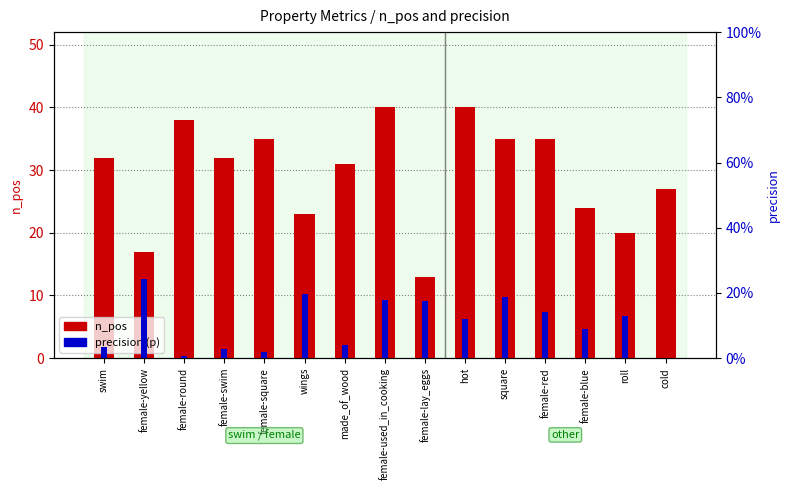

List the series in order of their peak value, lowest first.

precision (p), n_pos